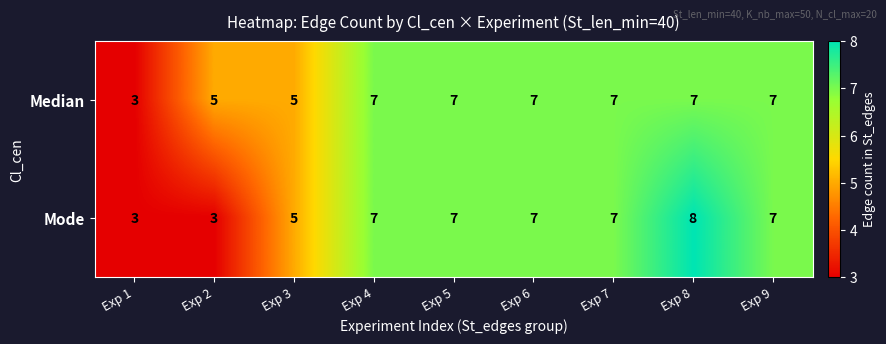

Count the Median values in the range 5 to 7.

8